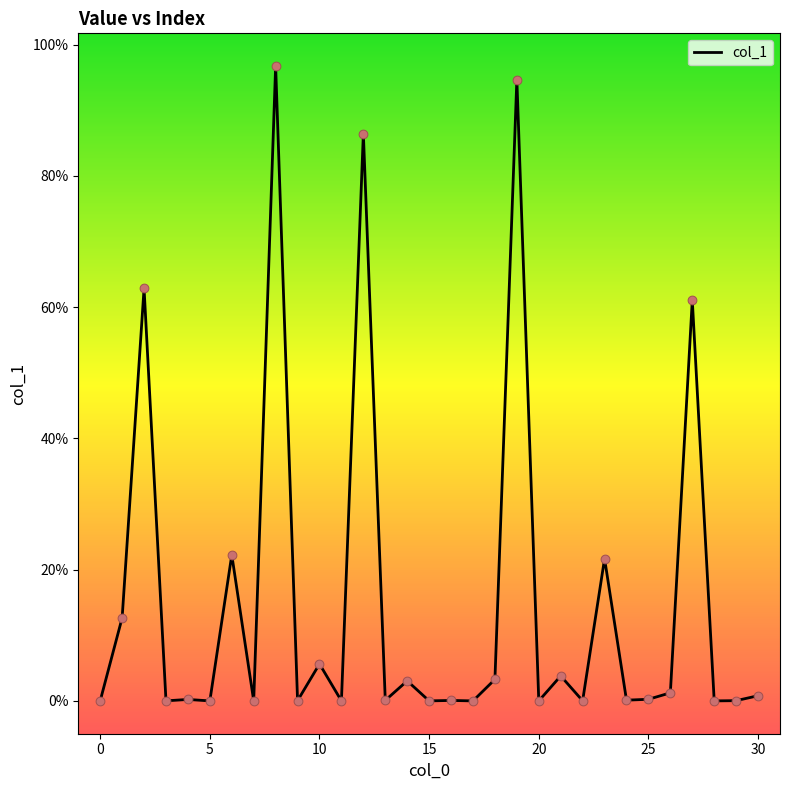

Is this an area chart (filled region under the line)?

No